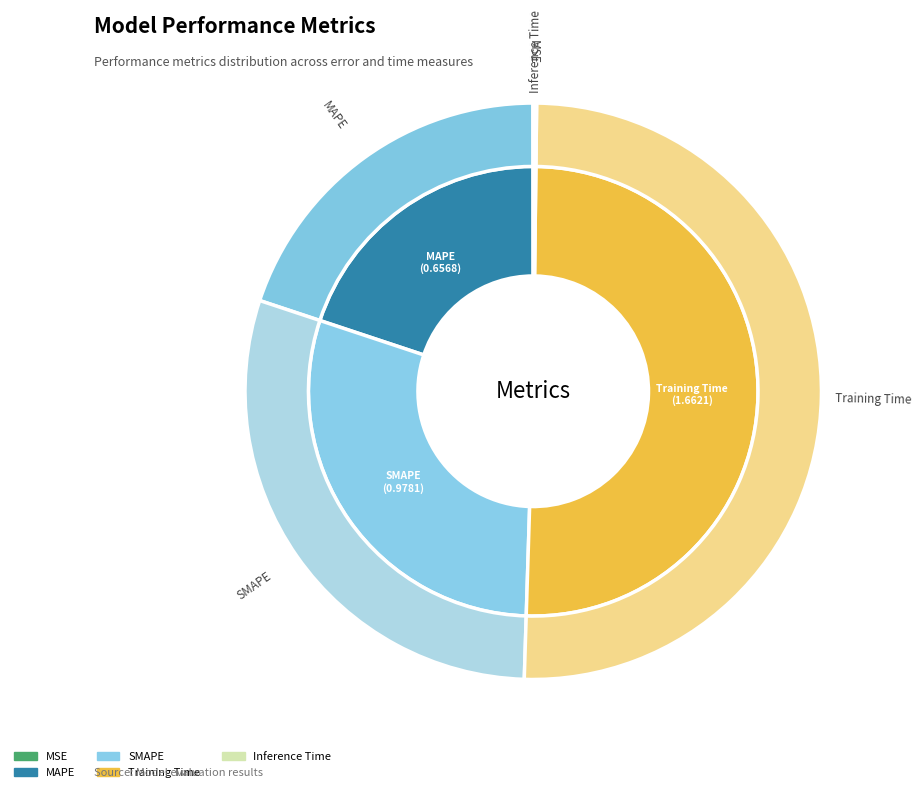

Which slice is the largest?

Training Time